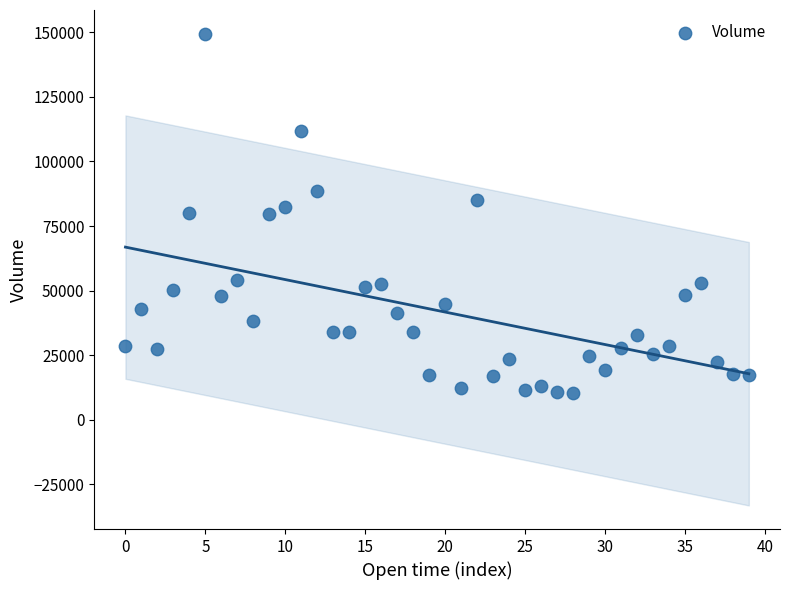

What is the range of Y values (max minus min)?

138943.8